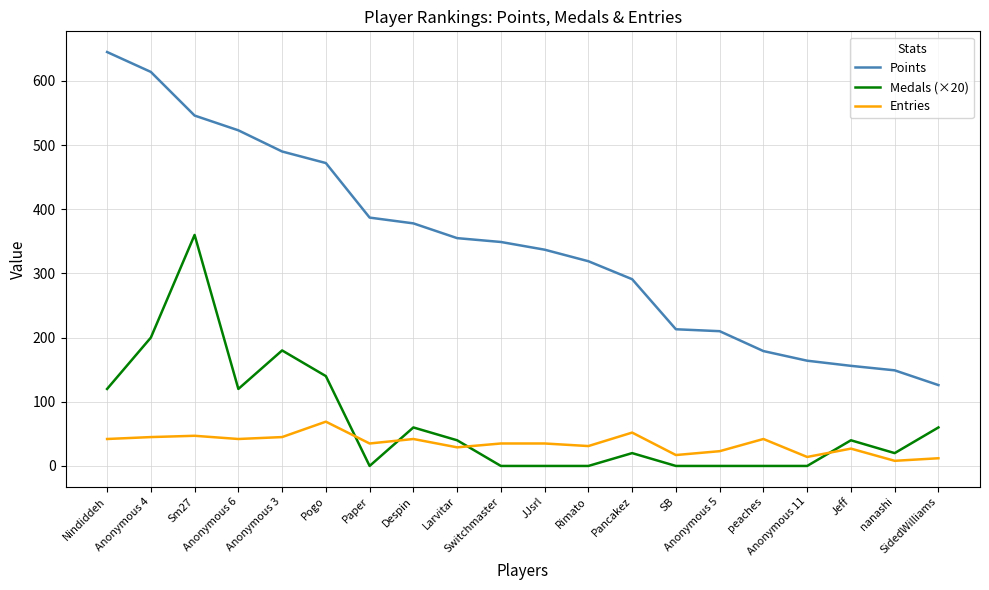

Count the number of categories in the chart.

20